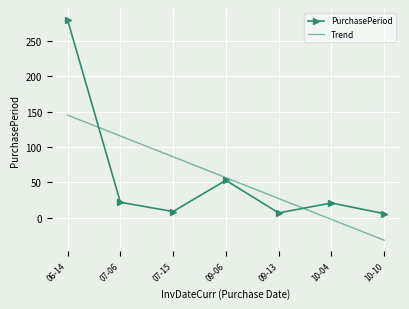

Between which two adjacent categories do Trend and PurchasePeriod first intersect?

06-14 and 07-06